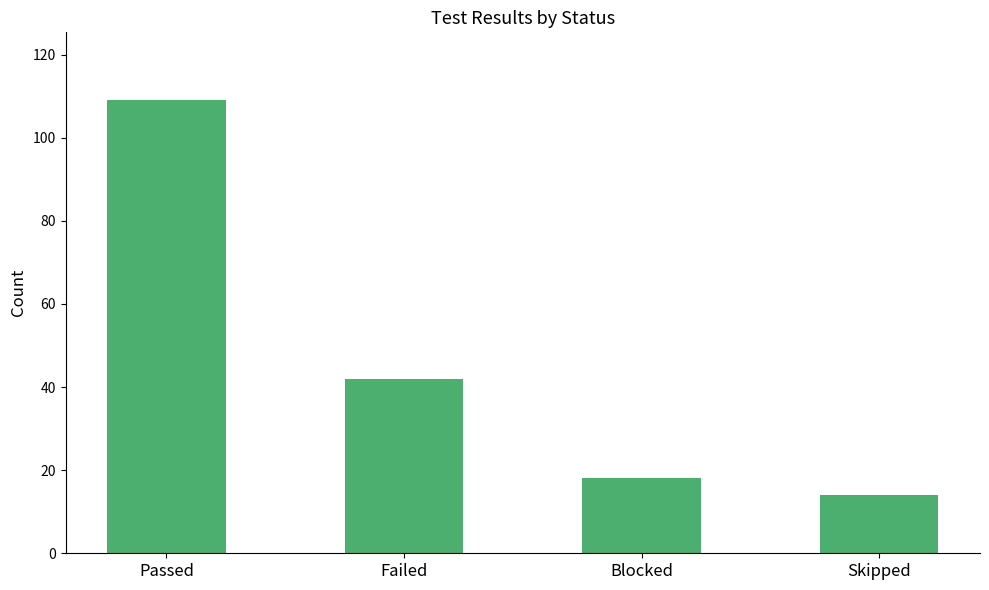

At which category does the chart reach its minimum across all series?

Skipped